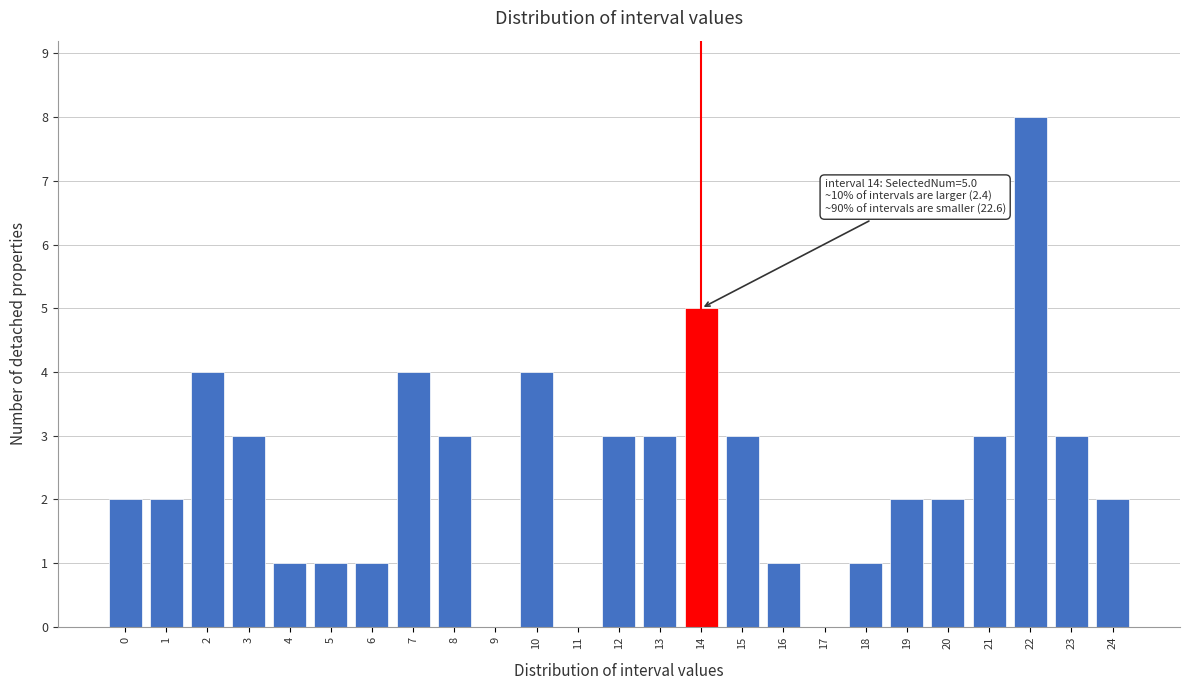

Reading left to right, extract all data points from this chart.

0=2	1=2	2=4	3=3	4=1	5=1	6=1	7=4	8=3	9=0	10=4	11=0	12=3	13=3	14=5	15=3	16=1	17=0	18=1	19=2	20=2	21=3	22=8	23=3	24=2